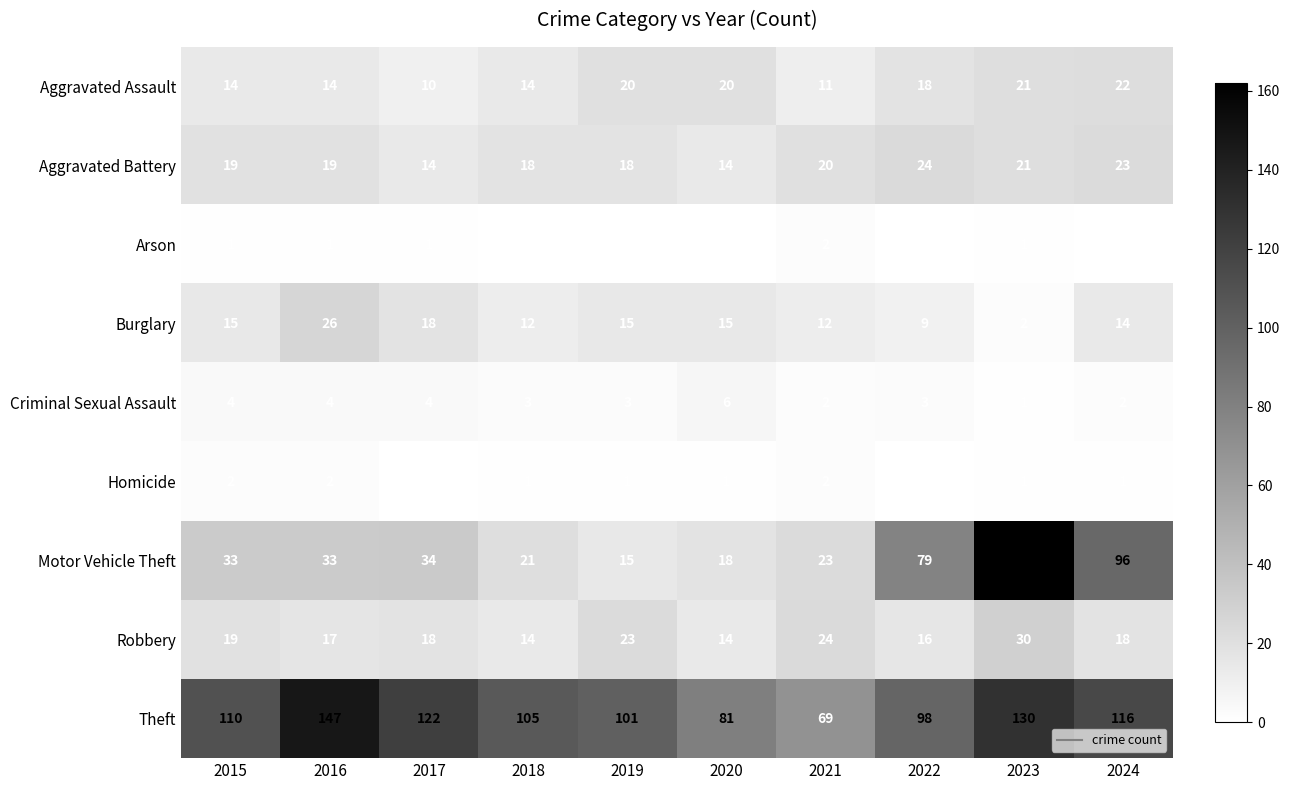

Count the number of data series in this chart.

9